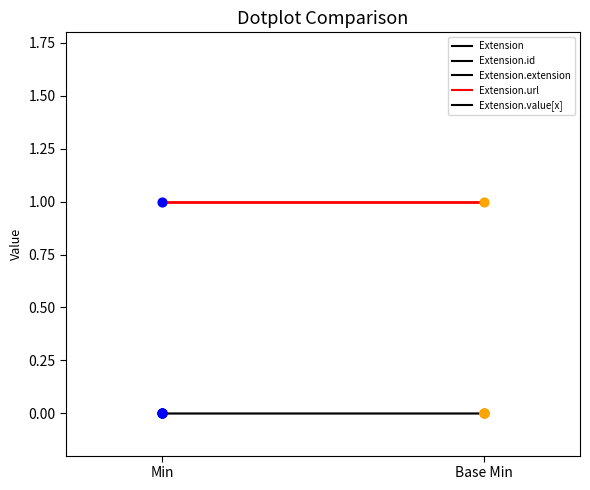

At how many categories does at least one series exceed 0?

2